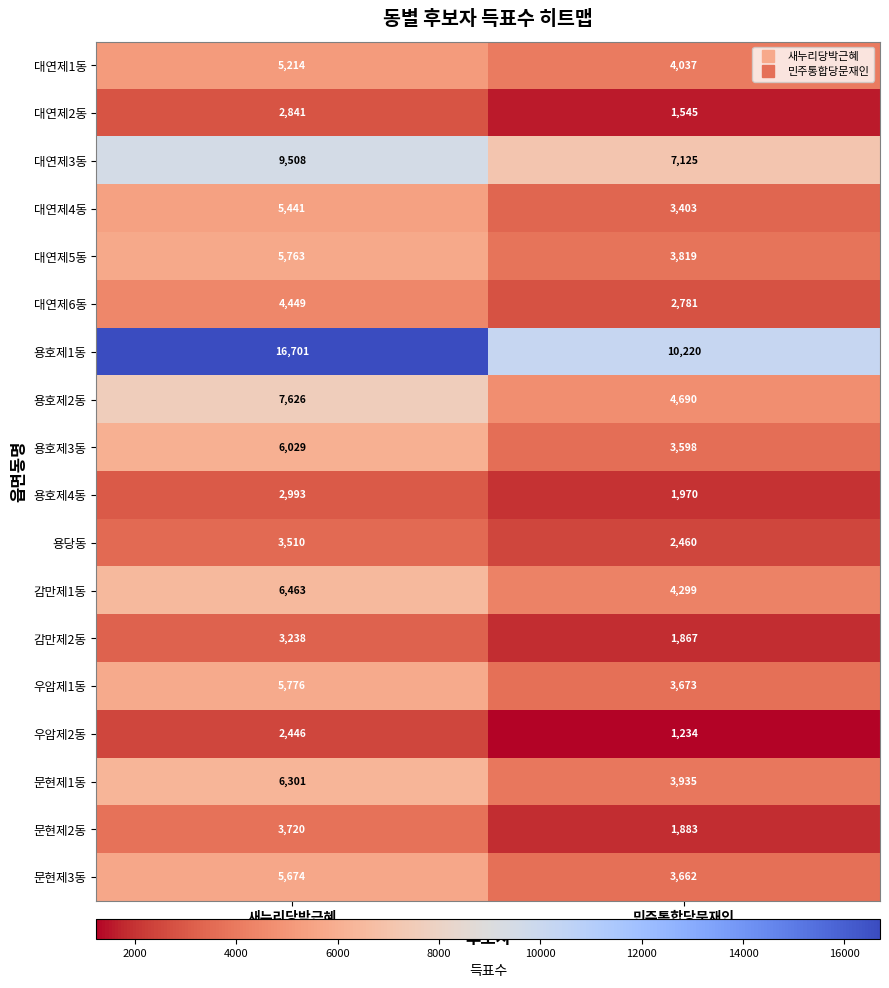

Which series changed the most between 새누리당박근혜 and 민주통합당문재인?

용호제1동